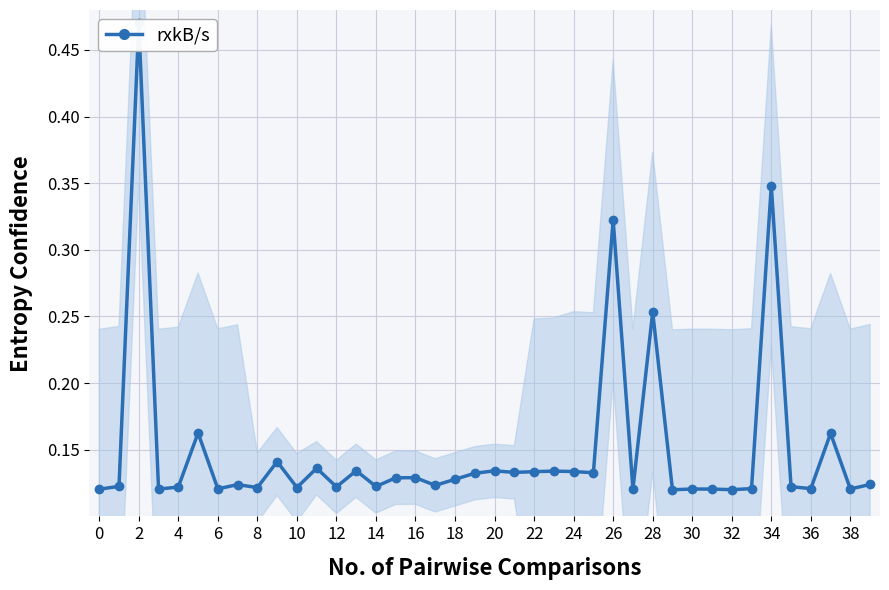

Is it true that the value at 12 is 0.1?

True